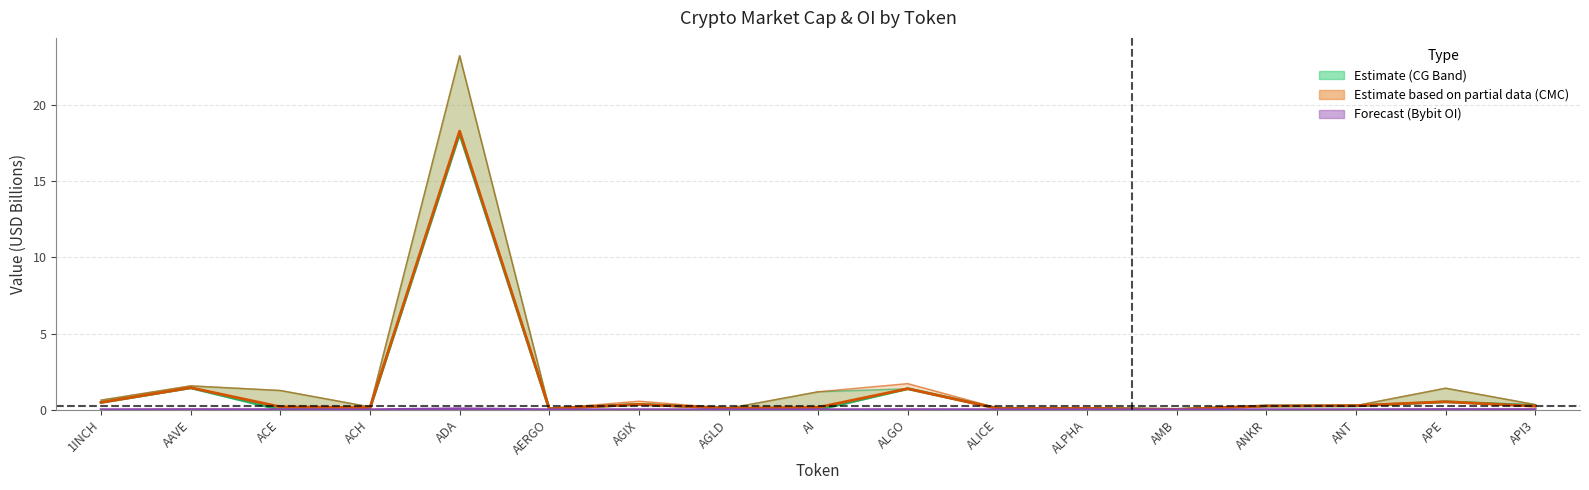

At which category is the sum across all series the highest?

ADA